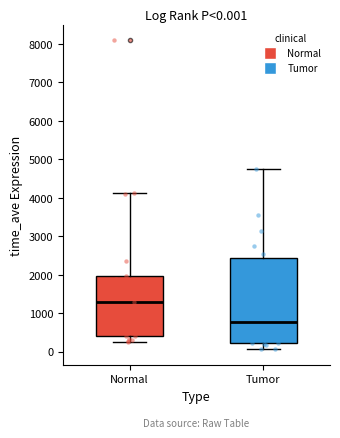

Which box has the highest median line?

Normal